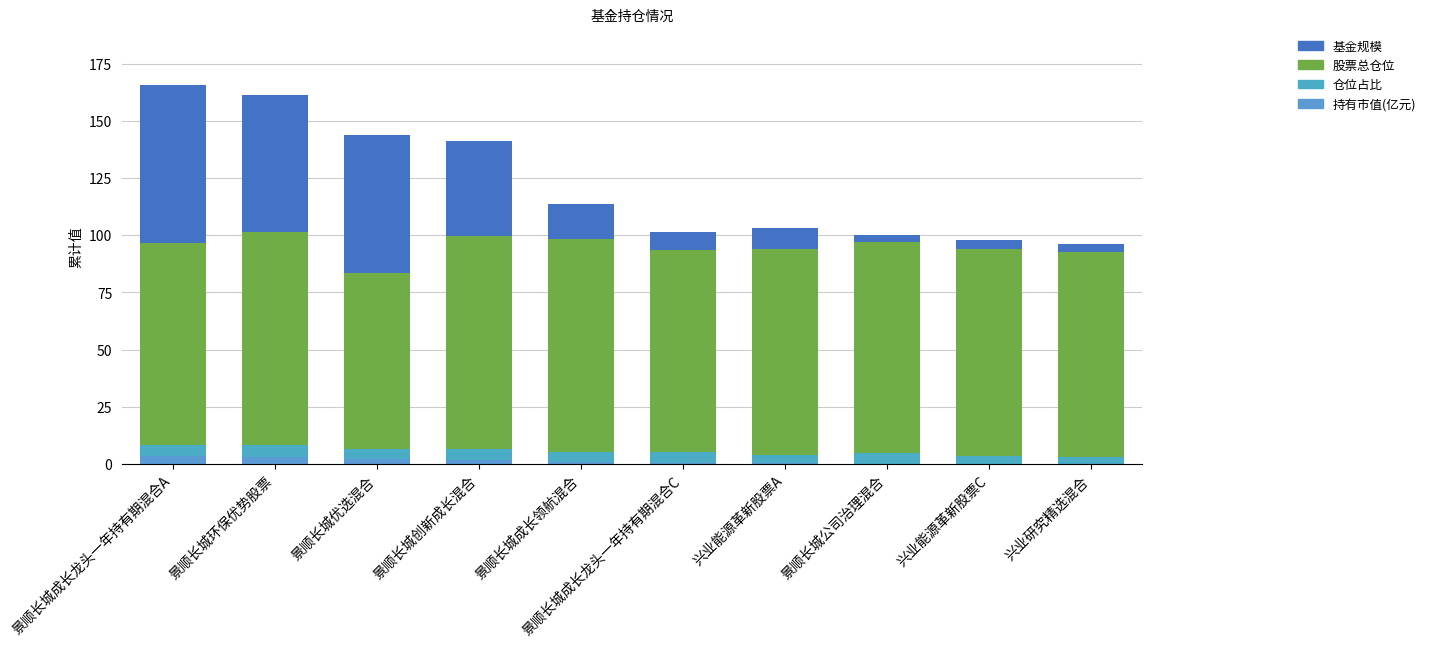

Are the bars horizontal?

No